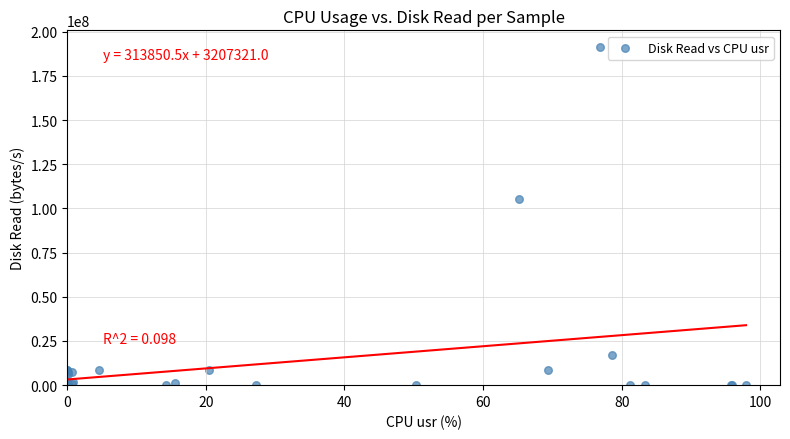

What Y value in the scatter plot is closest to 95641600?

105611264.0